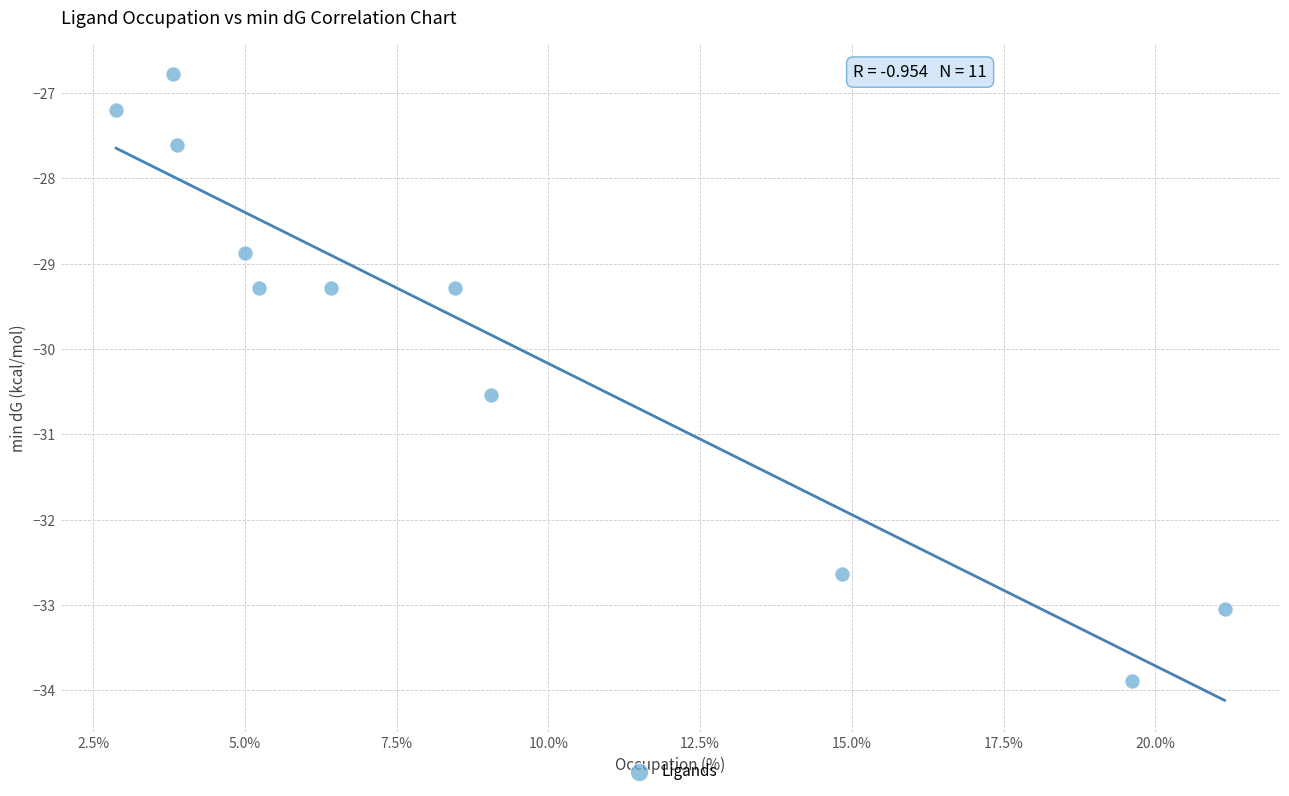

What is the average X value?

9.1